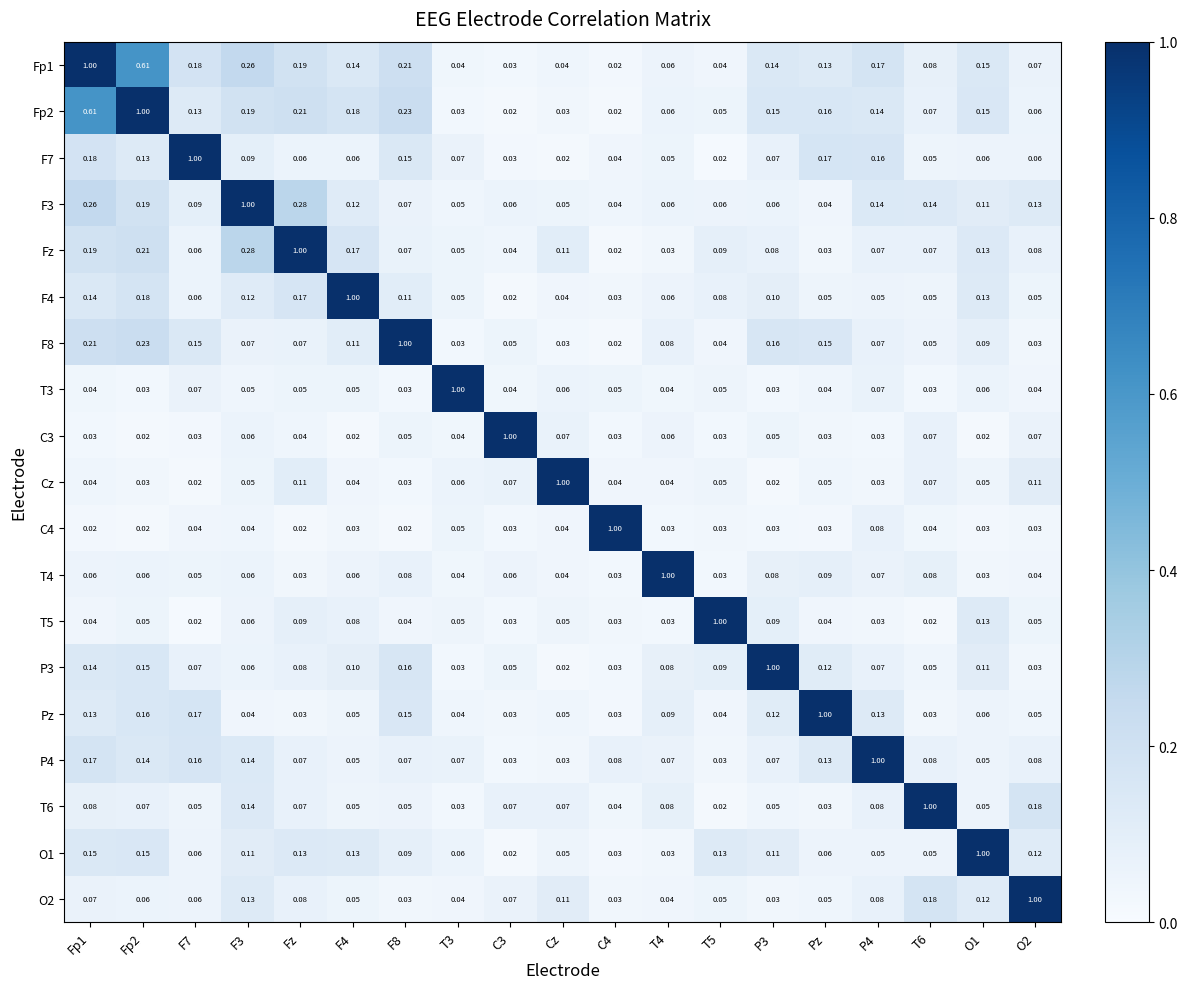

Is the value of T6 at T3 greater than the value of C3 at Fp2?

Yes